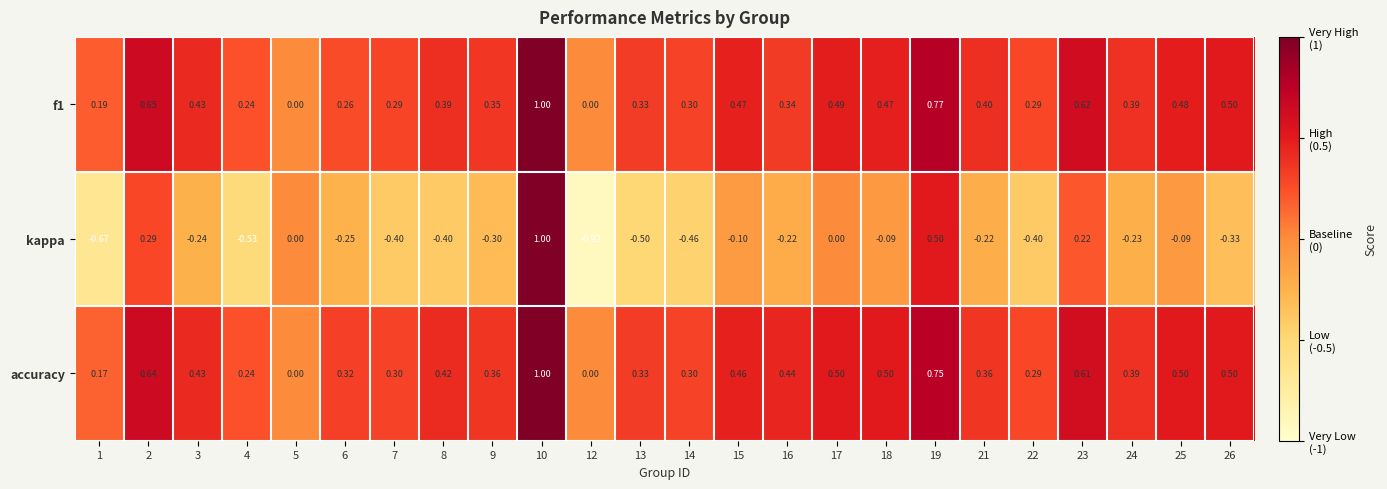

Which series has the largest total across all categories?

accuracy